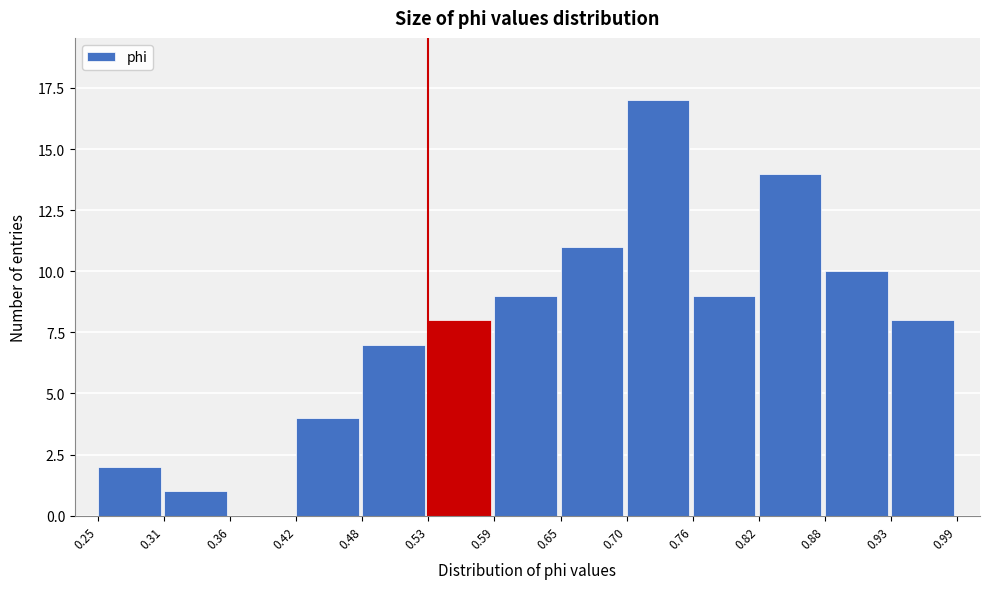

What is the height of the bar covering 0.88 to 0.93 on the x-axis? The values are not printed on the chart, so give them approximately, as read against the axis.

10